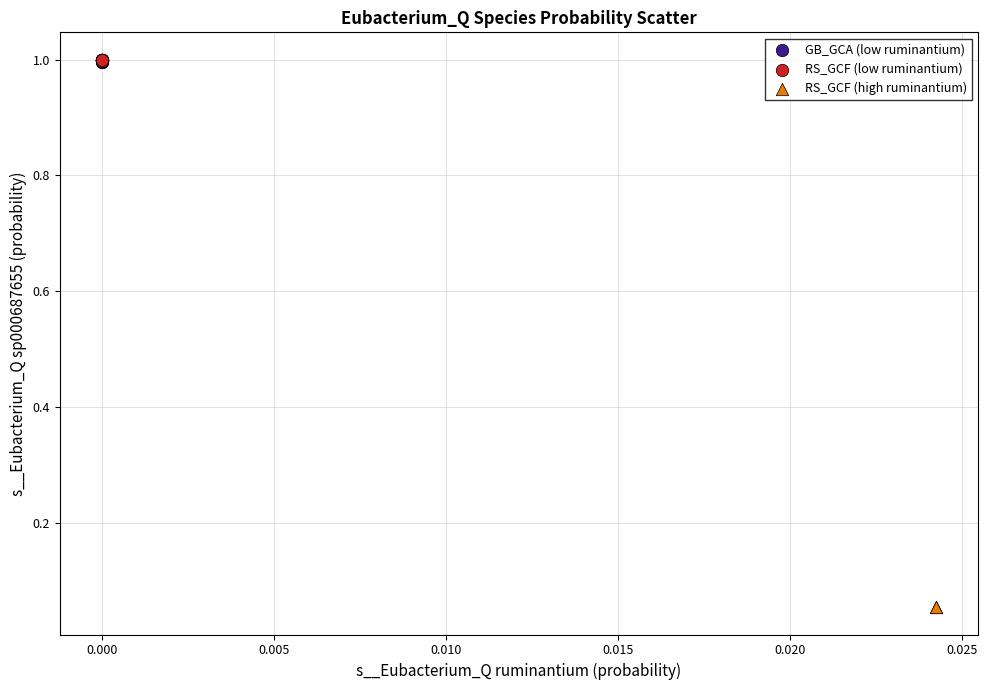

Which series contains the lowest Y value?

RS_GCF (high ruminantium)